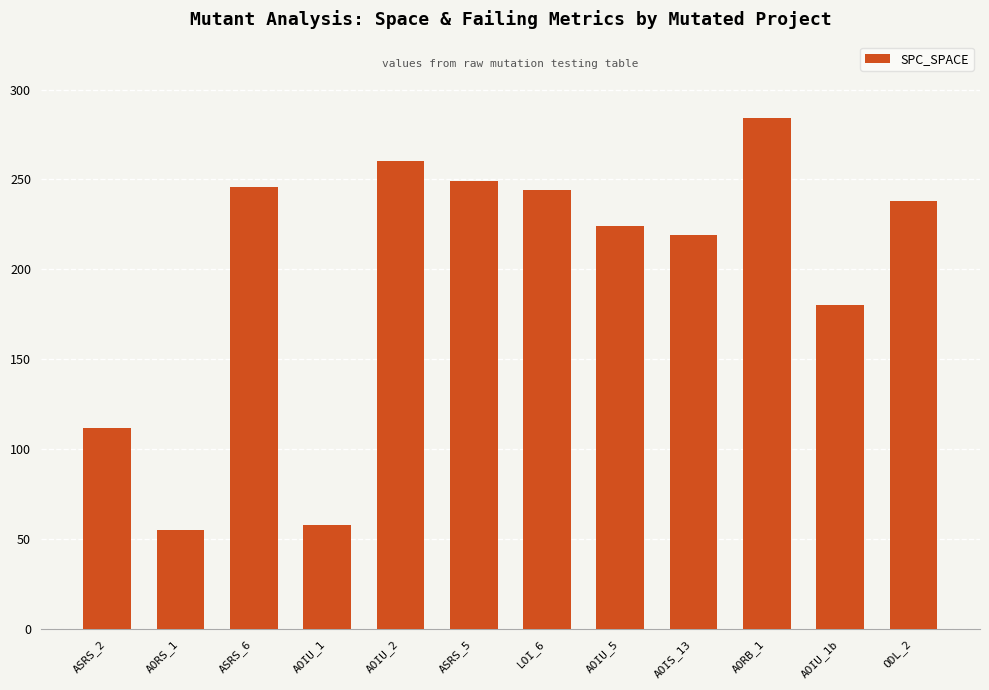

What is the change in value from ASRS_5 to AOIU_5?

-25